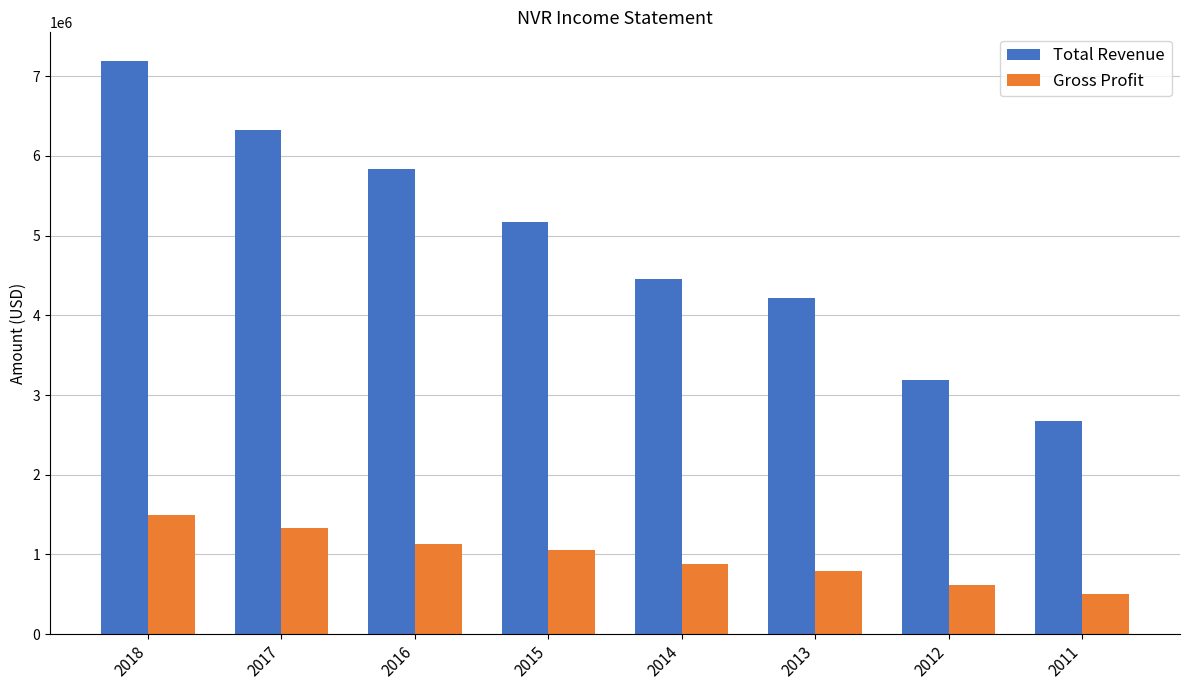

Rank the series by their maximum value, from lowest to highest.

Gross Profit, Total Revenue